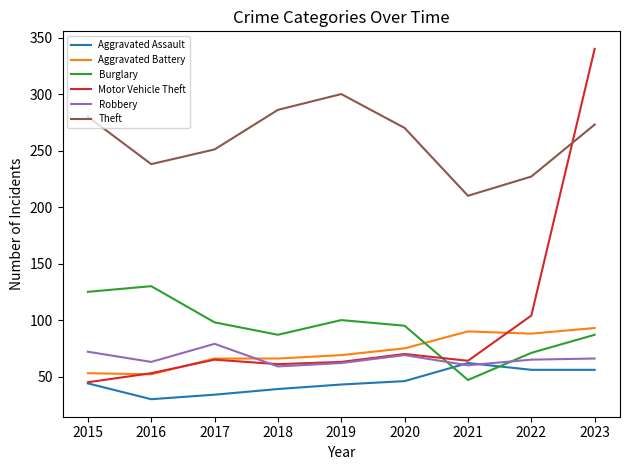

What value does the Theft series have at 2021, to the nearest 5?

210